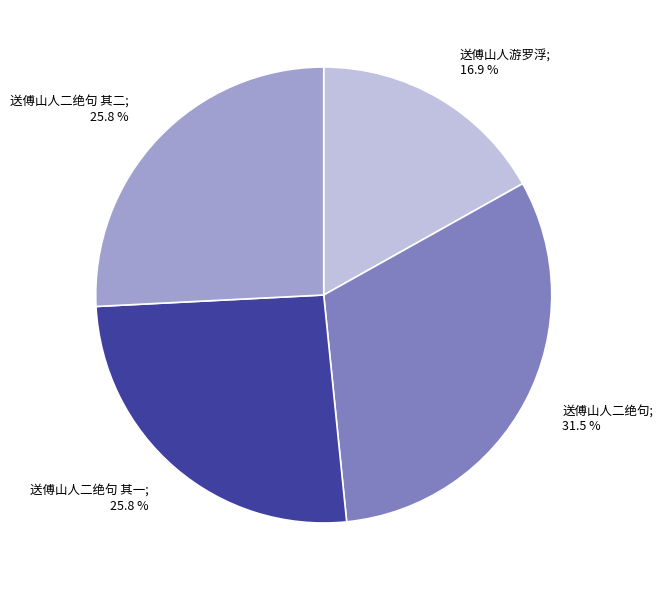

Is there any slice that represents more than half of the pie?

No